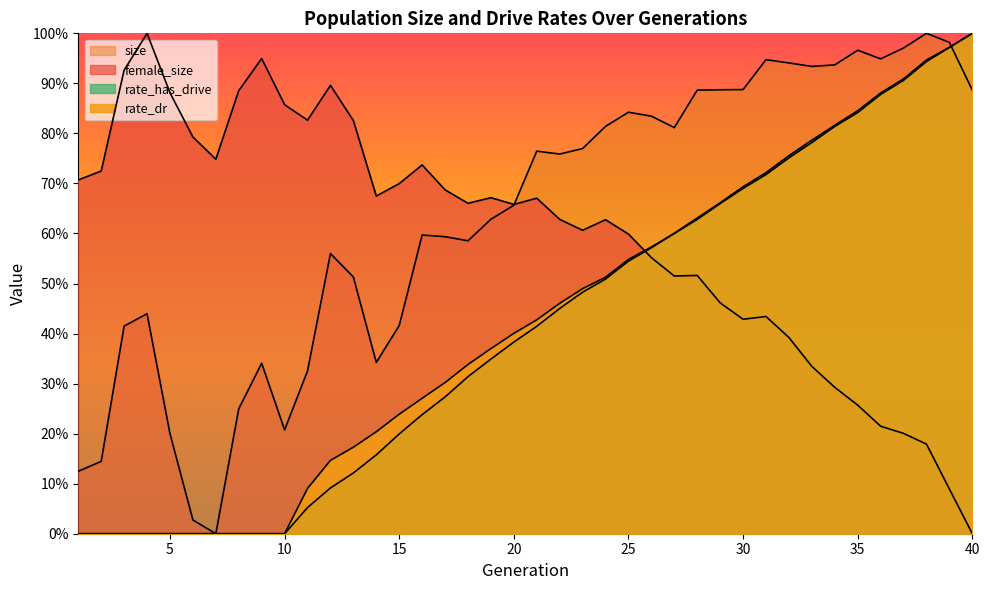

At which label does female_size reach its minimum?

40